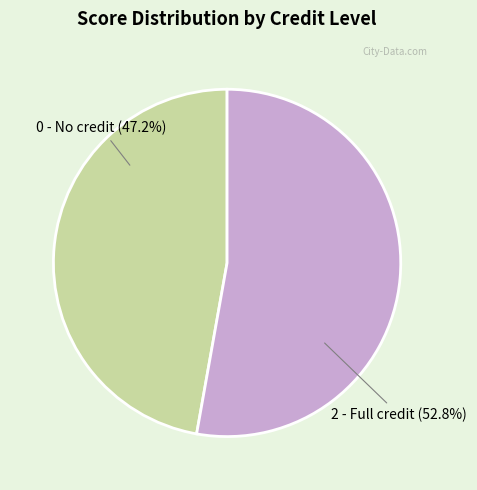

Is there a majority slice in this chart?

Yes